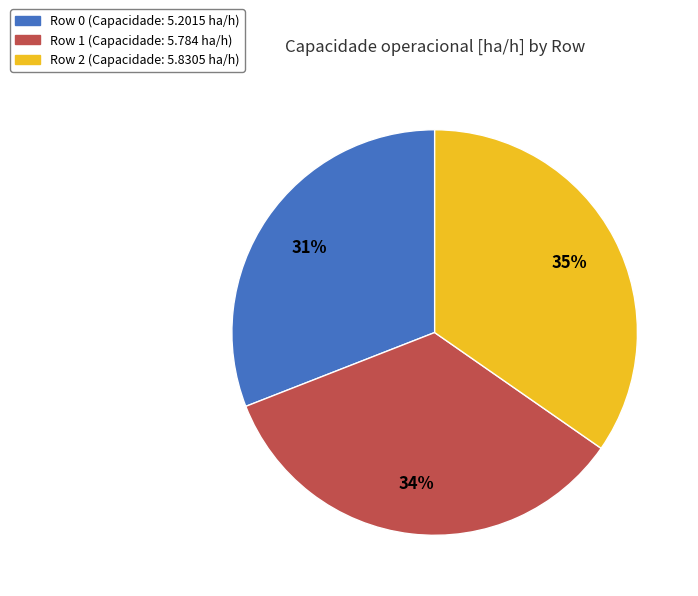

Is the sum of Row 0 and Row 2 greater than half?

Yes